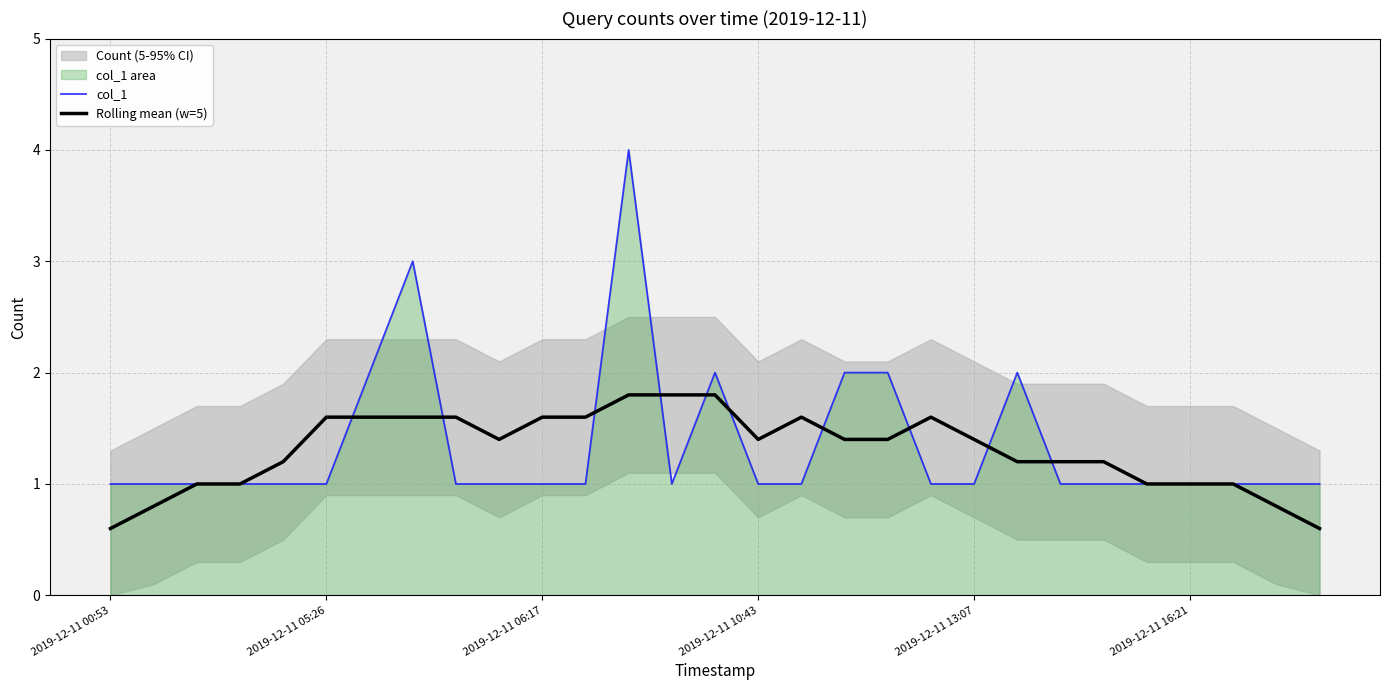

What is the difference between the second highest and second lowest values in the Rolling mean (w=5) series?

1.2